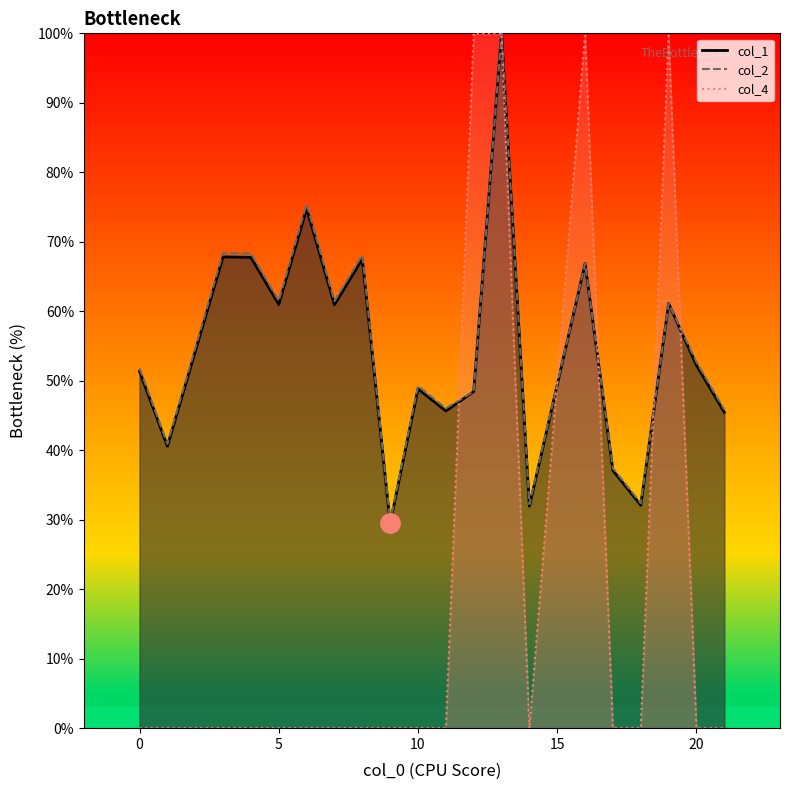

What is the greatest value displayed?

100.0